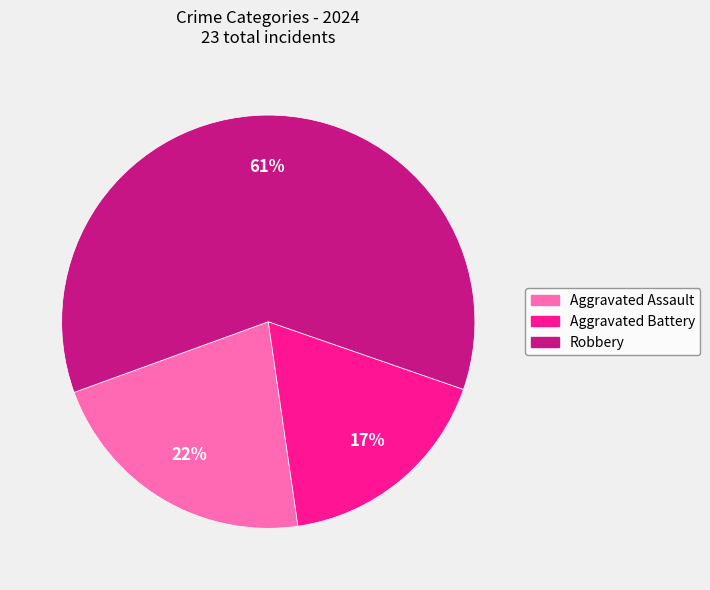

The Aggravated Assault slice represents 35% of the pie. True or false?

False